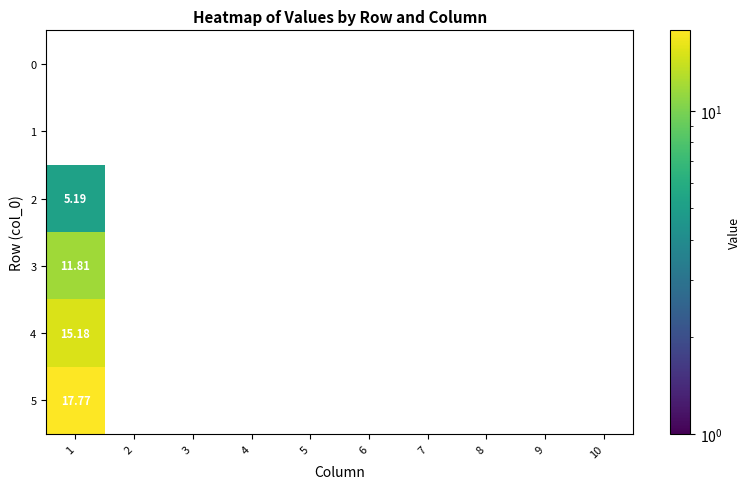

Count the number of data series in this chart.

6